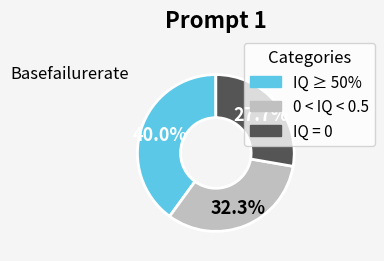

To the nearest percent, what is the average slice percentage?

33%